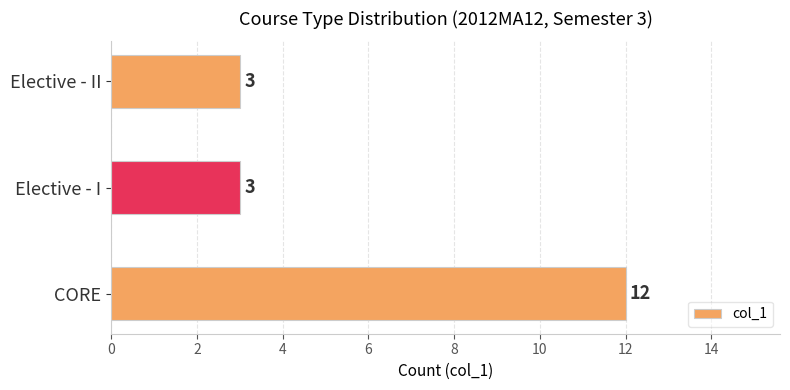

Count the number of values greater than 3.

1